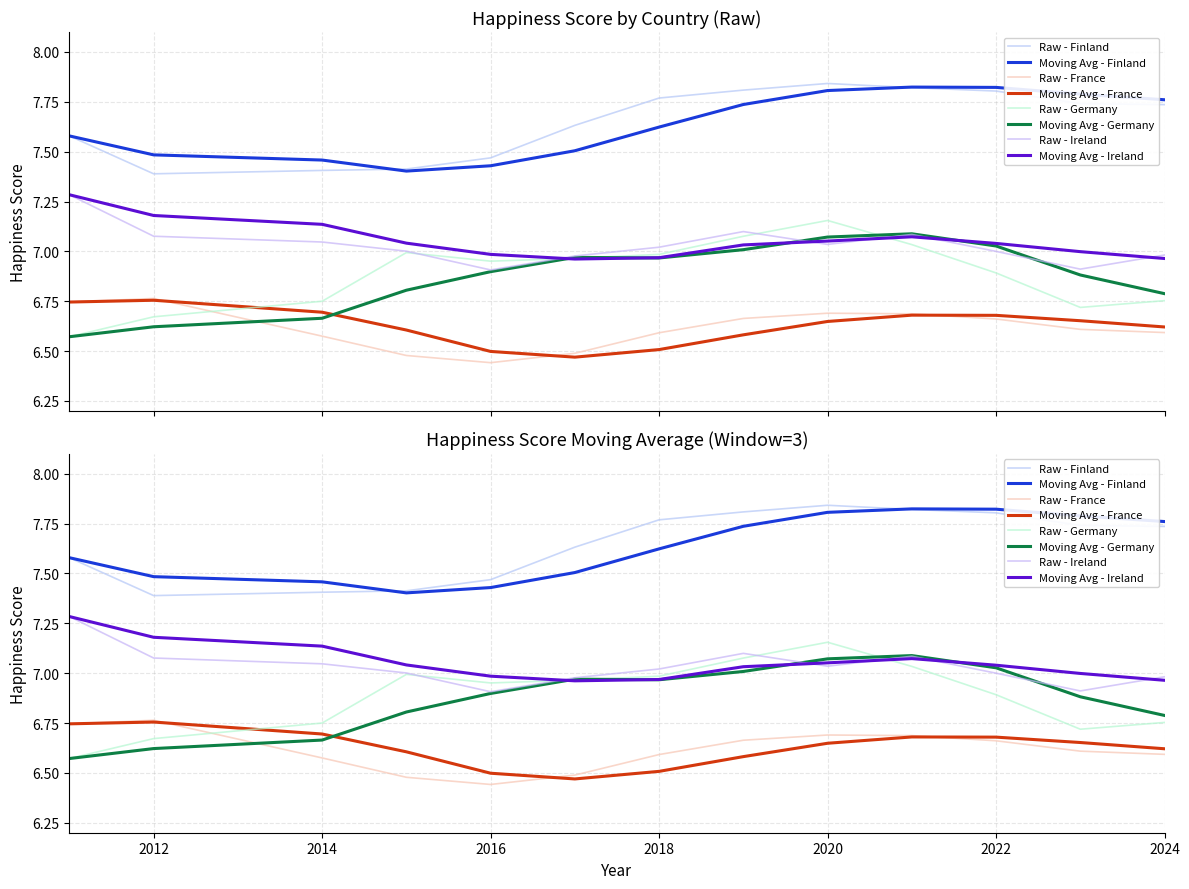

What is the minimum value shown in the chart?

6.4